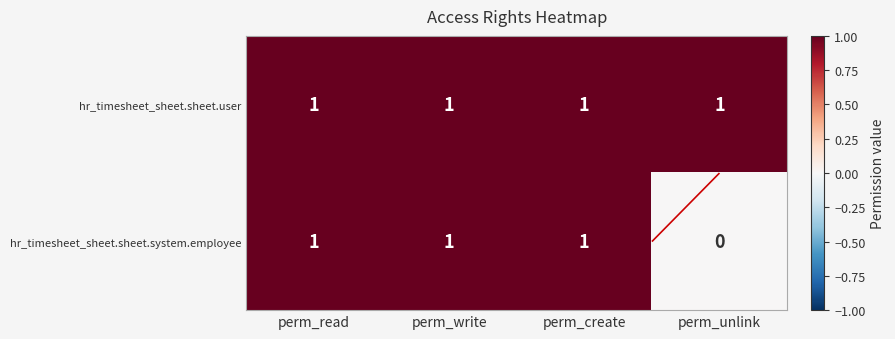

Where is hr_timesheet_sheet.sheet.user nearest to the value 1?

perm_read